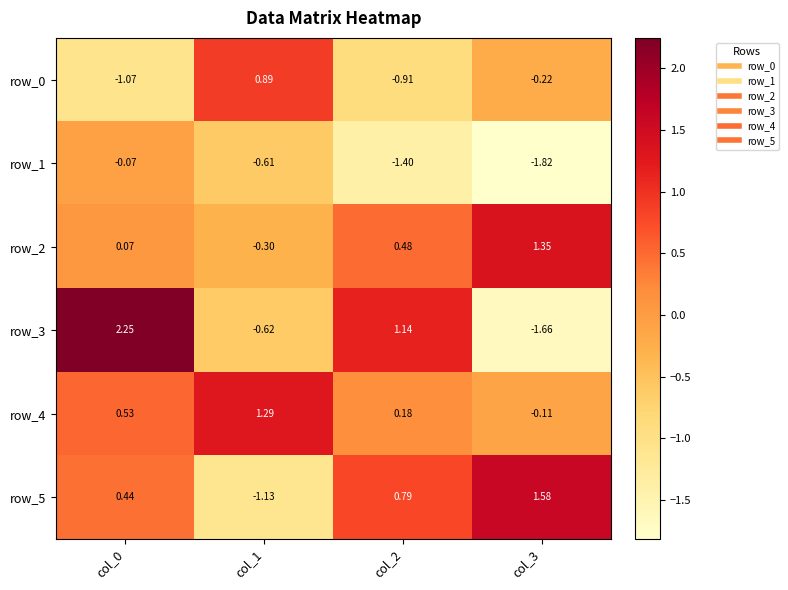

Is the value of row_1 at col_1 greater than the value of row_0 at col_2?

Yes